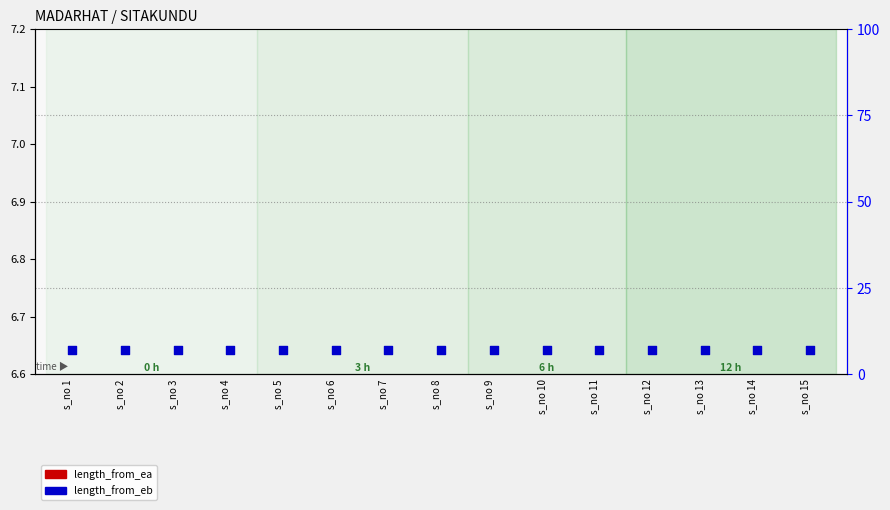

Which series reaches the minimum Y coordinate?

length_from_ea